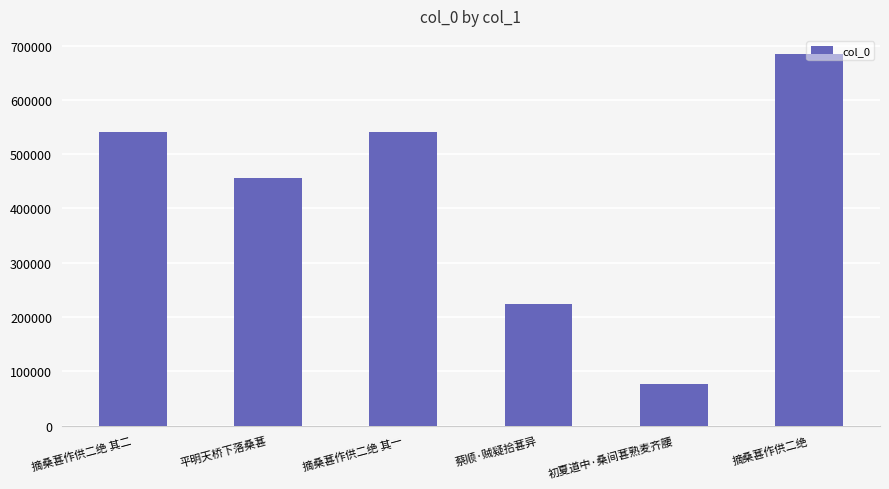

What is the change in value from 平明天桥下落桑葚 to 摘桑葚作供二绝?

+227787